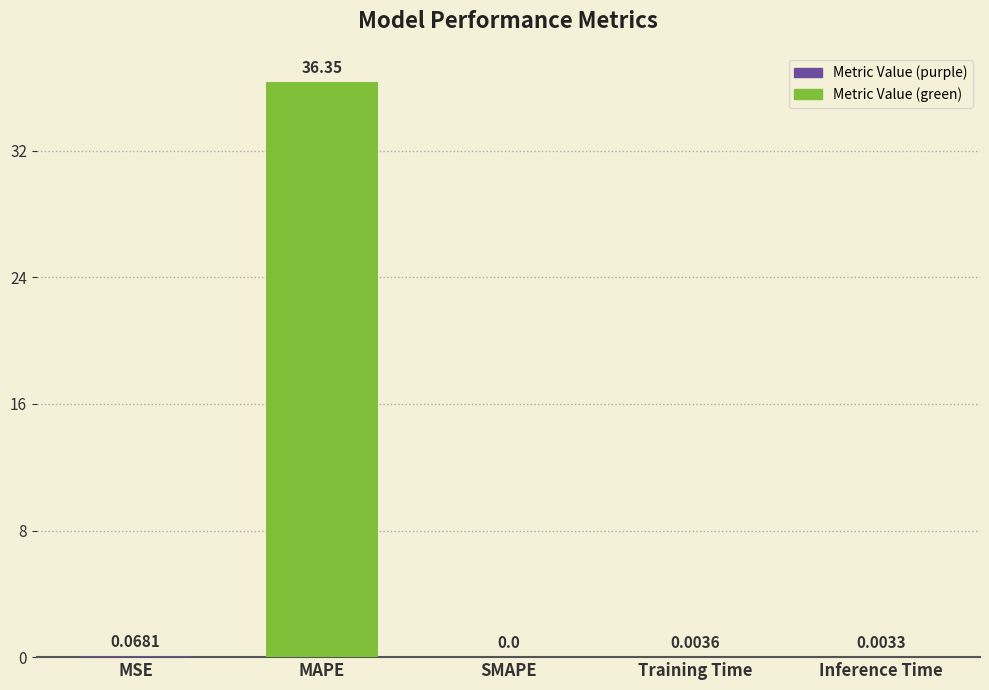

Between Training Time and MAPE, which is larger?

MAPE